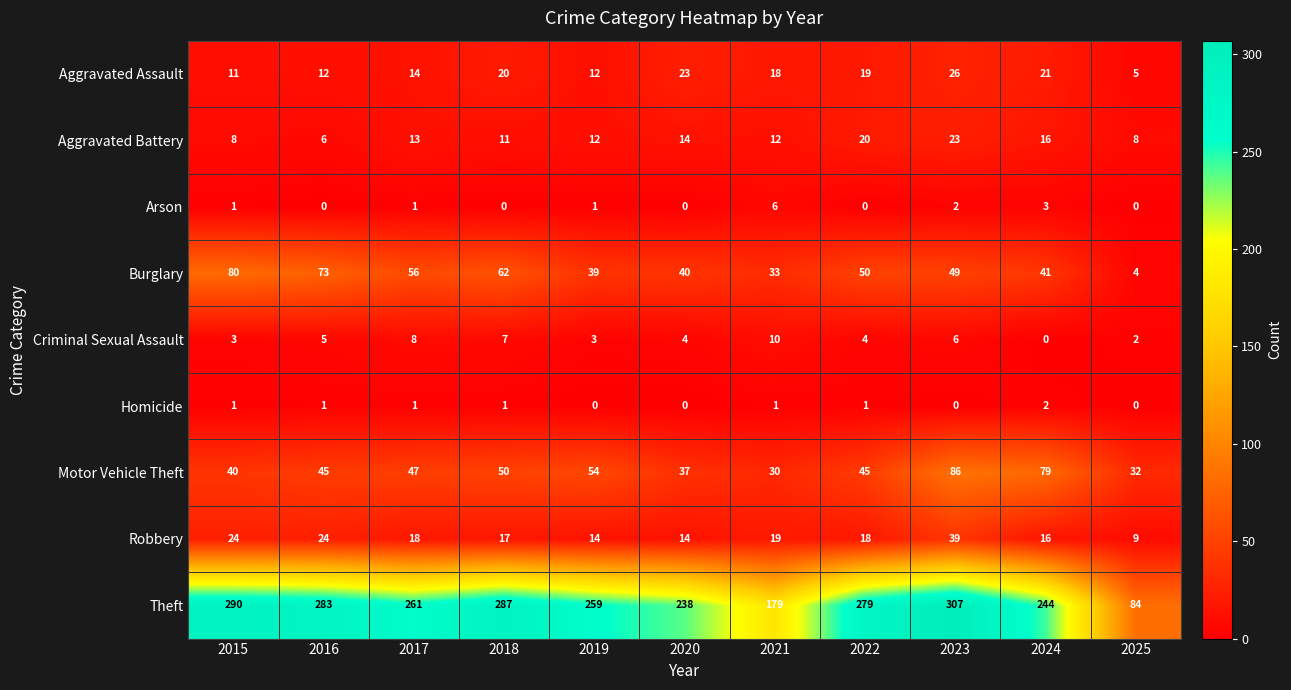

What is the approximate value of Aggravated Assault at 2017, to the nearest 10?

10